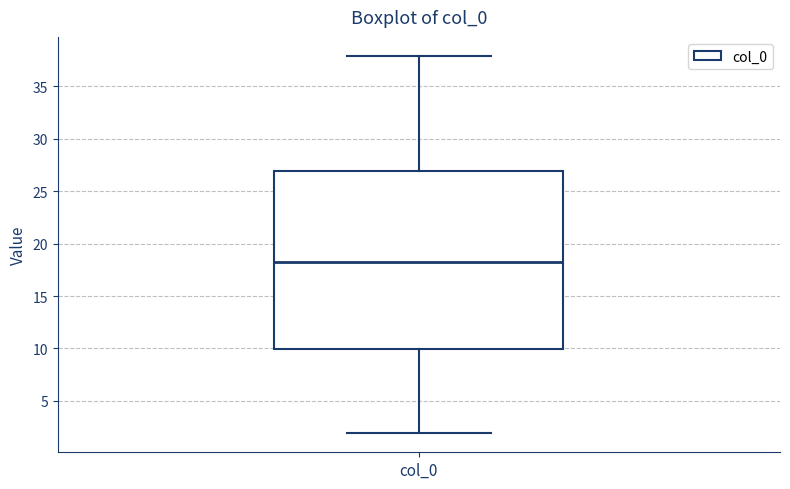

Read this box plot against the y-axis: the position of the median line, the range covered by the box, and the ends of both whiskers. The values are not printed on the chart, so give them approximately, as read against the axis.

median 18.5, box 10.0 to 27.0, whiskers 2.0 to 38.0